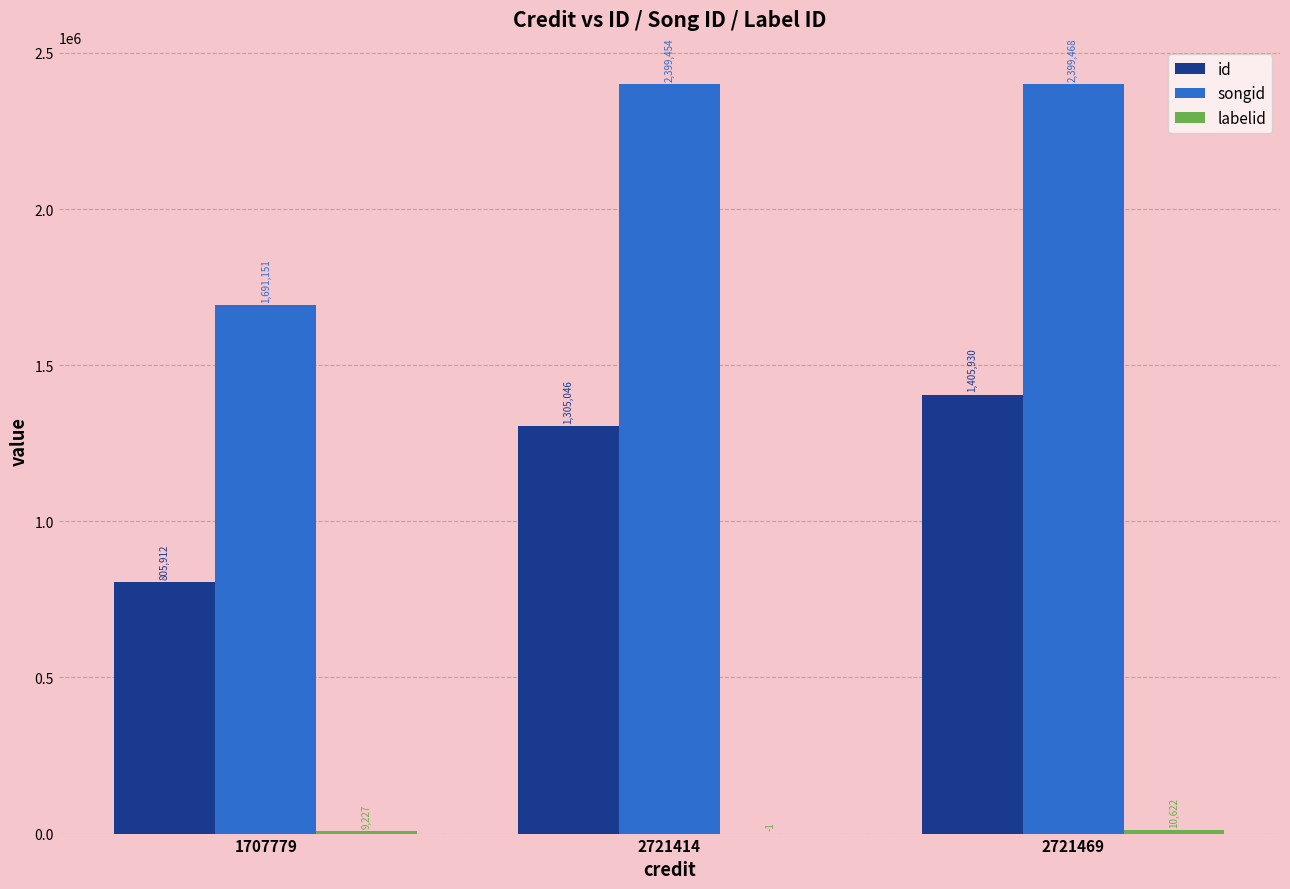

At which category is the sum across all series the highest?

2721469